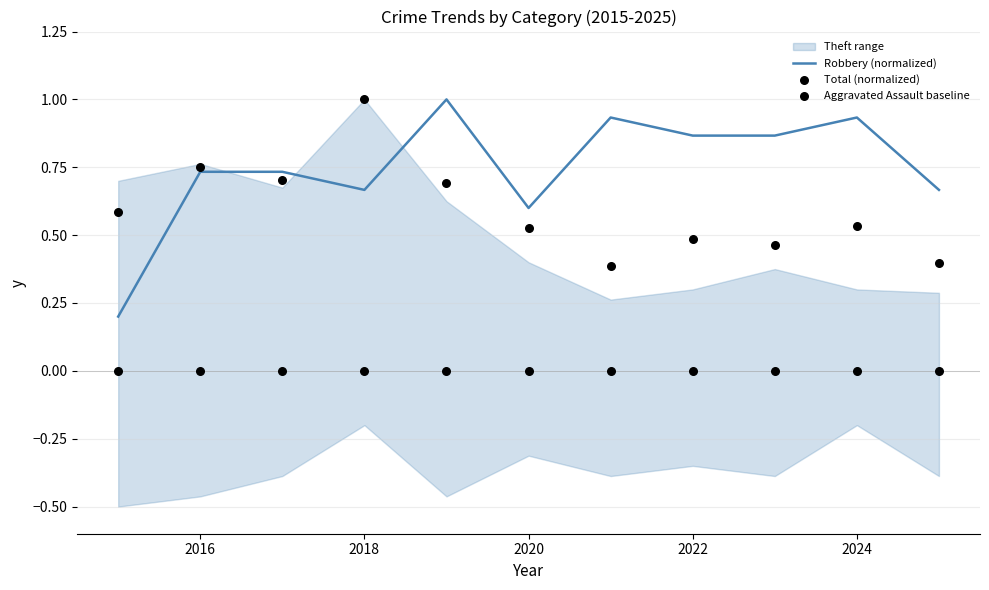

What is the highest value of the Robbery (normalized) series?

1.0